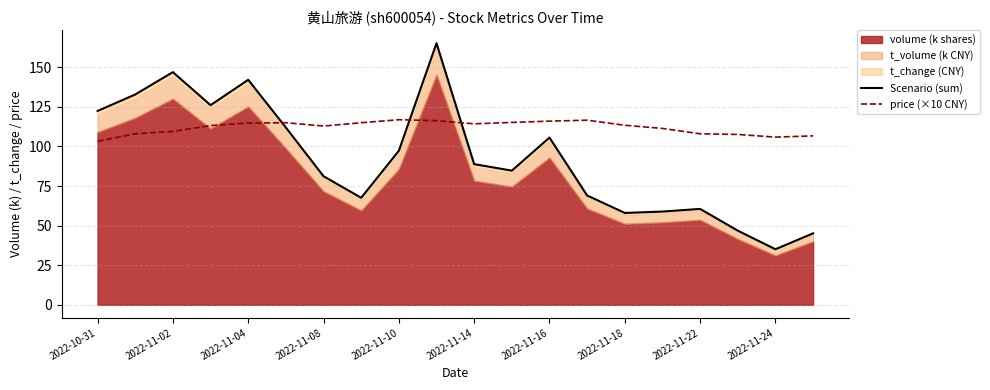

Is it true that price (×10 CNY) equals 113.4 at 2022-11-18?

True